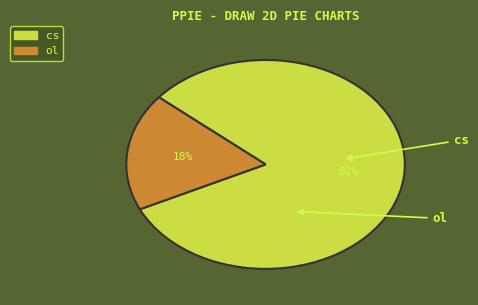

To the nearest percent, what portion does ol represent?

18%